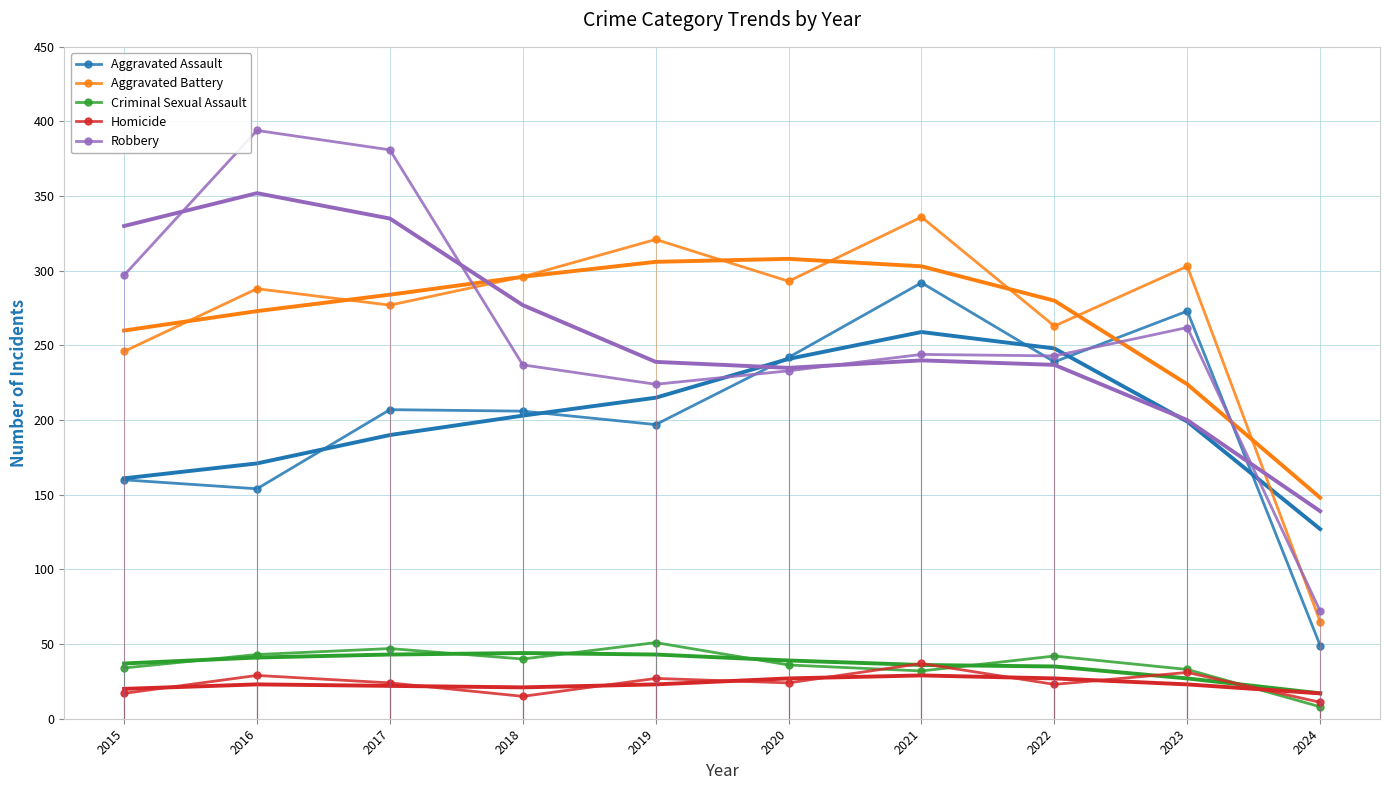

How many interior local valleys does the Aggravated Assault series have?

3